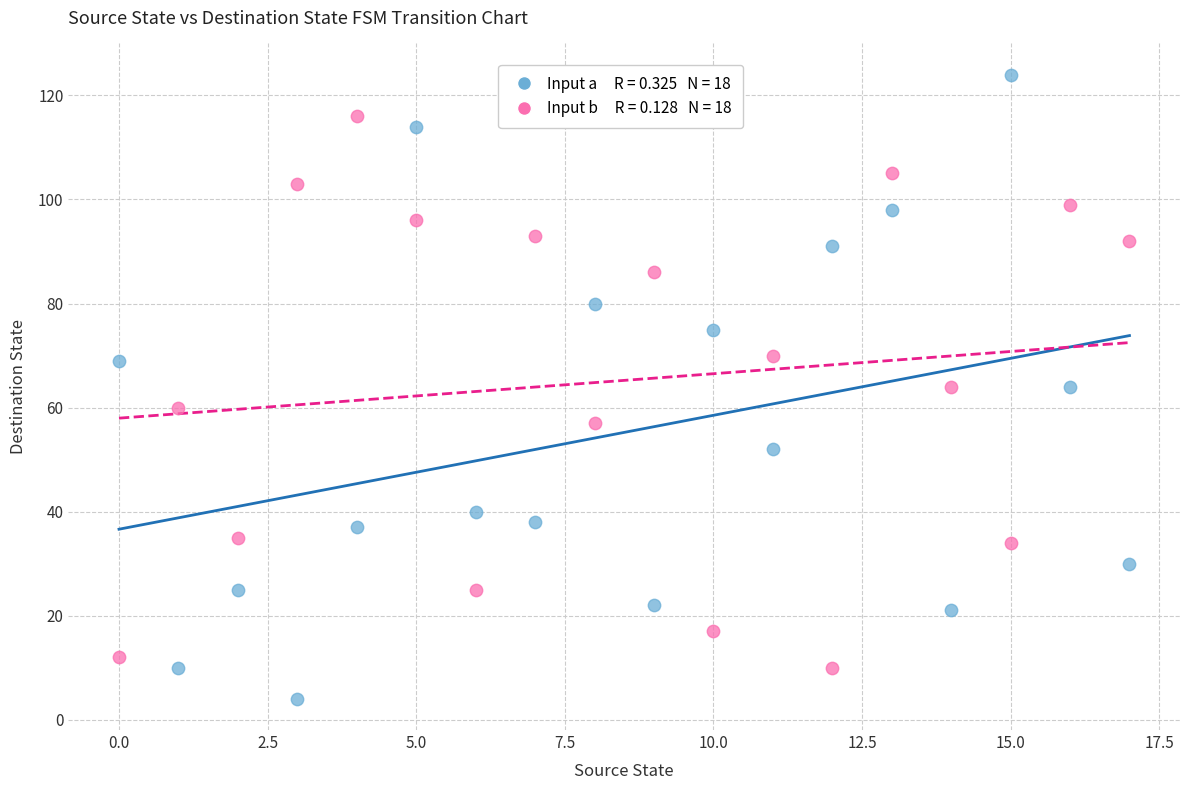

Across all data points, what is the range of Y values (max minus min)?

120